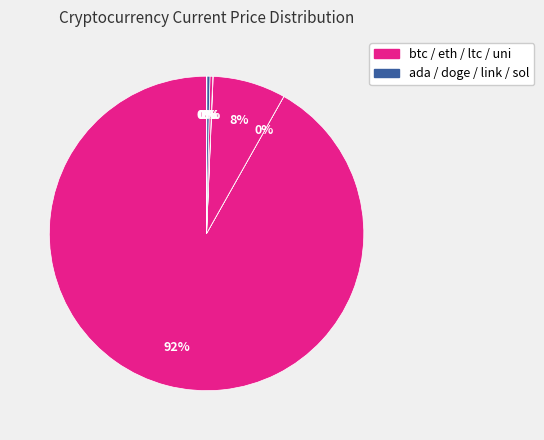

Which slice is the smallest?

doge